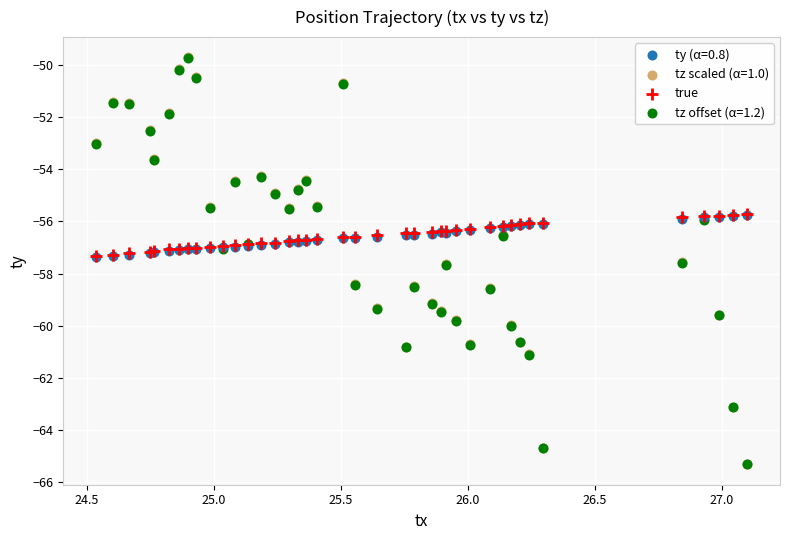

What are all the series names shown in the legend?

ty (α=0.8), tz scaled (α=1.0), true, tz offset (α=1.2)